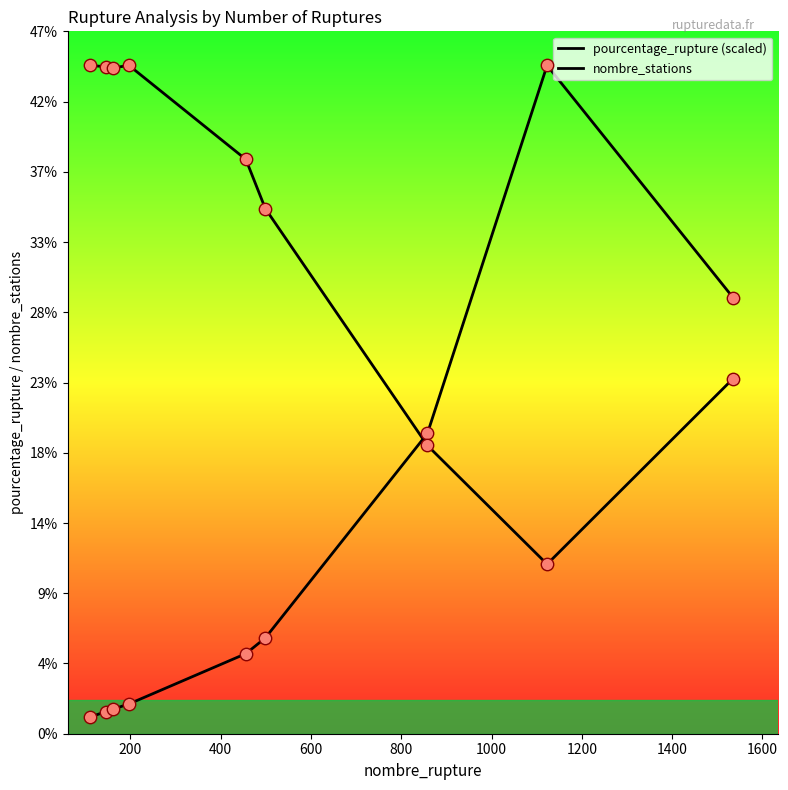

Is this an area chart (filled region under the line)?

No